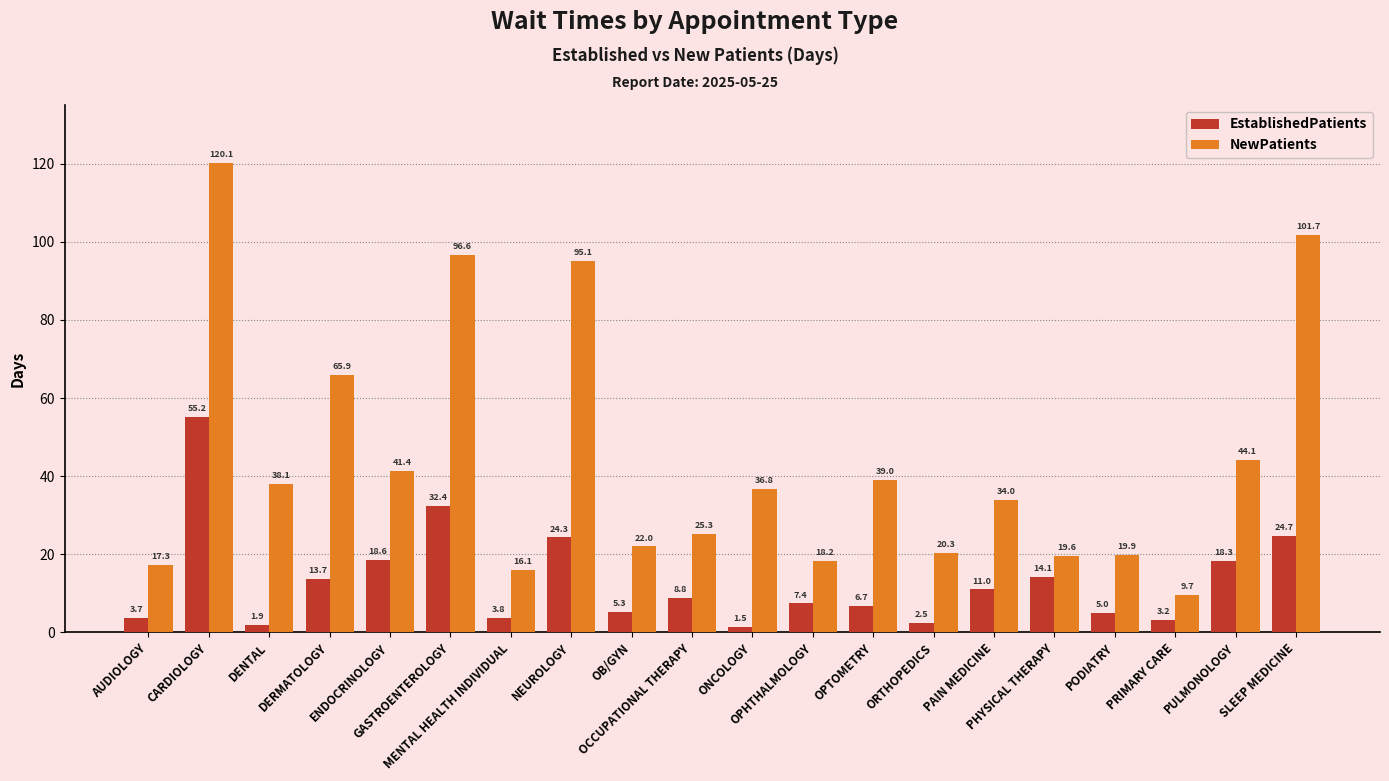

List the series in order of their overall mean, highest first.

NewPatients, EstablishedPatients